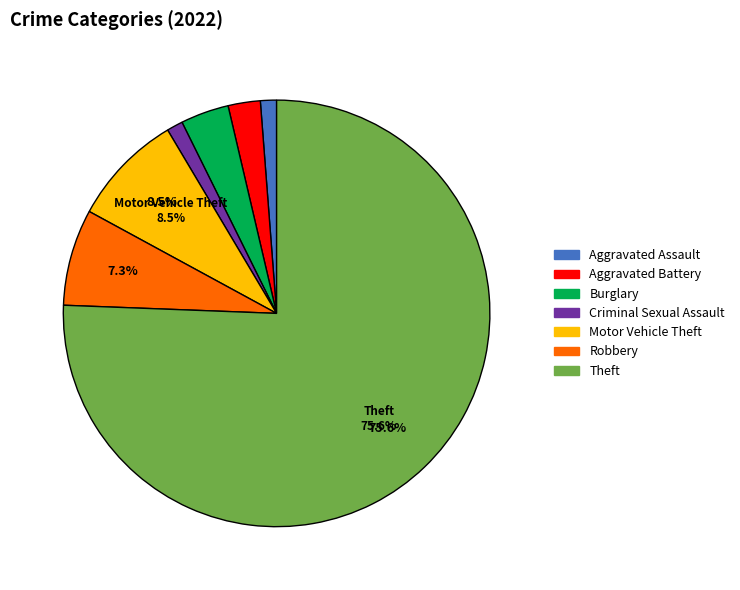

Which category has the biggest portion of the pie?

Theft